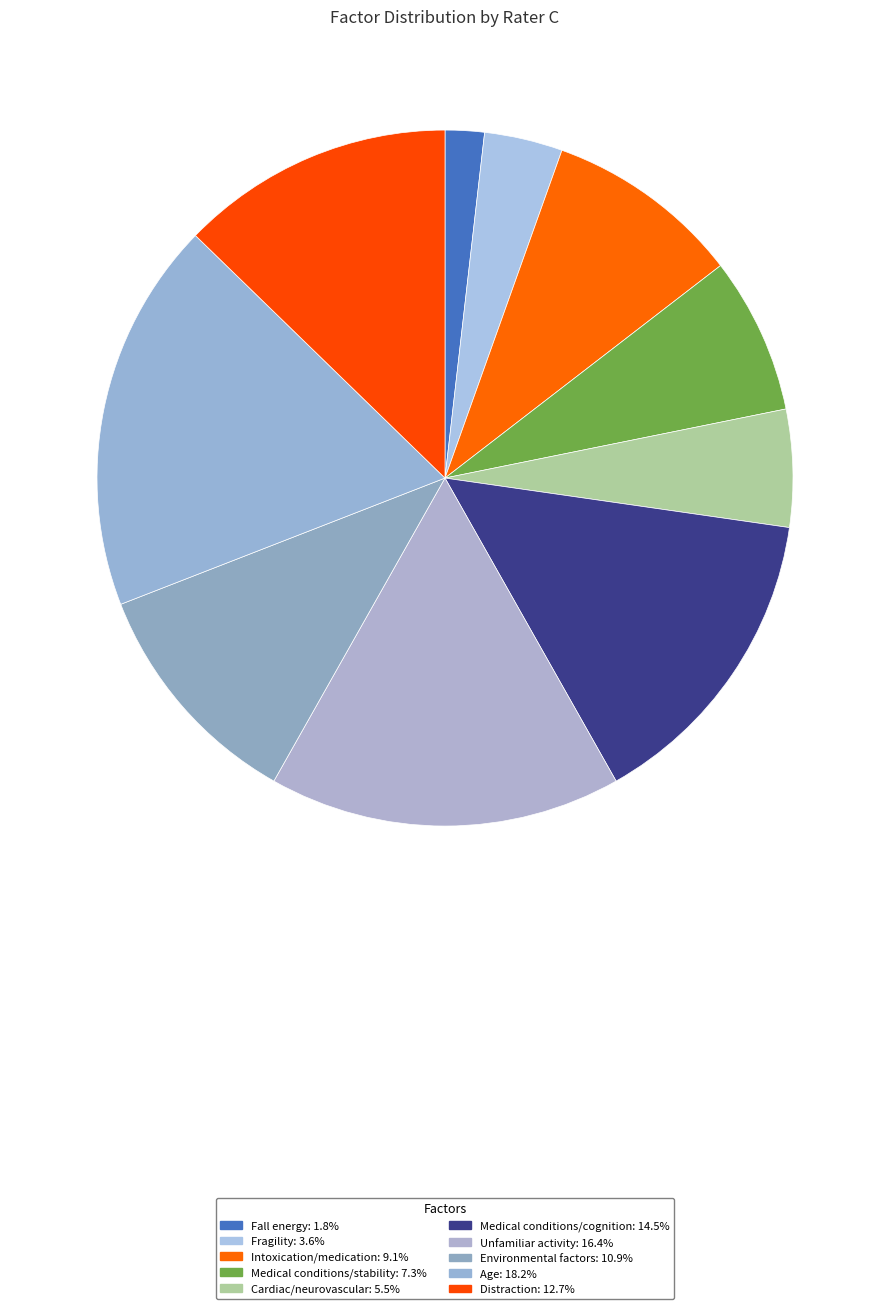

To the nearest percent, what percentage of the pie is Unfamiliar activity?

16%